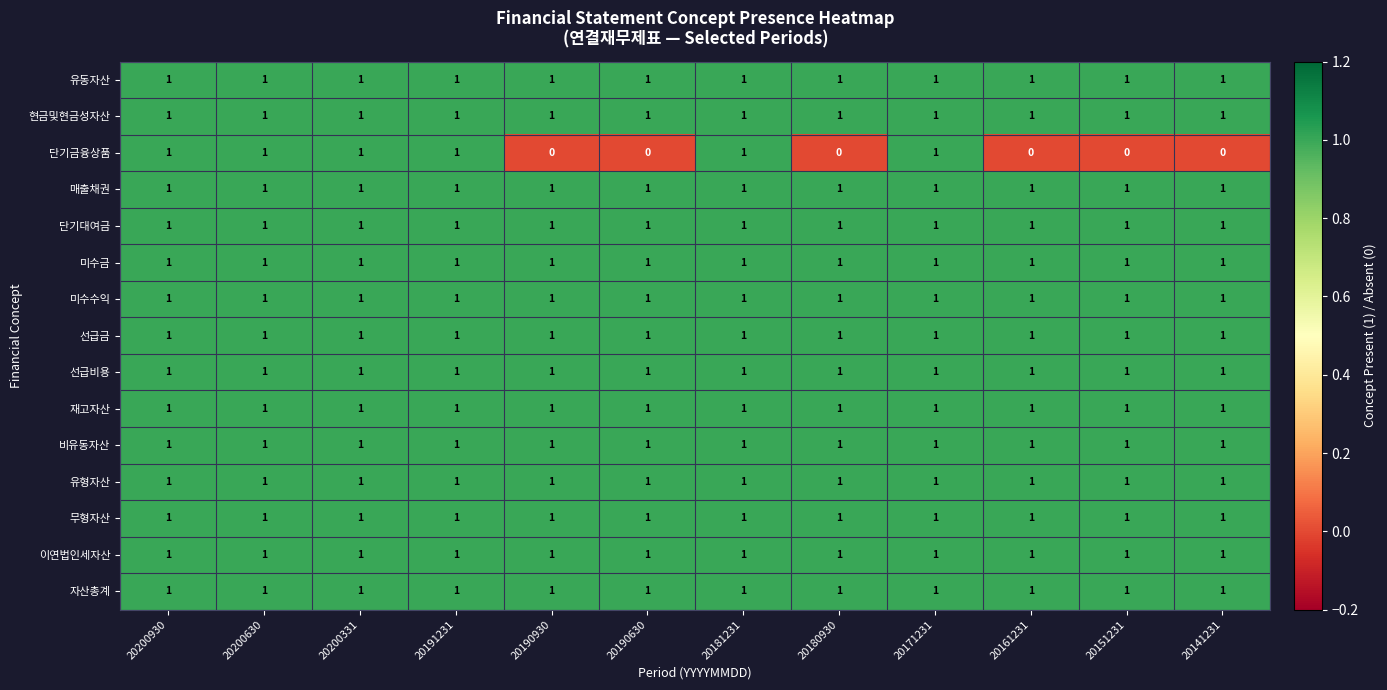

What is the total value across all series at 20190930?

14